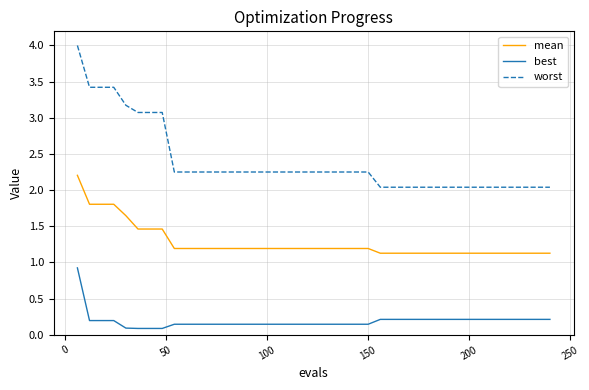

At how many categories does at least one series exceed 1?

40